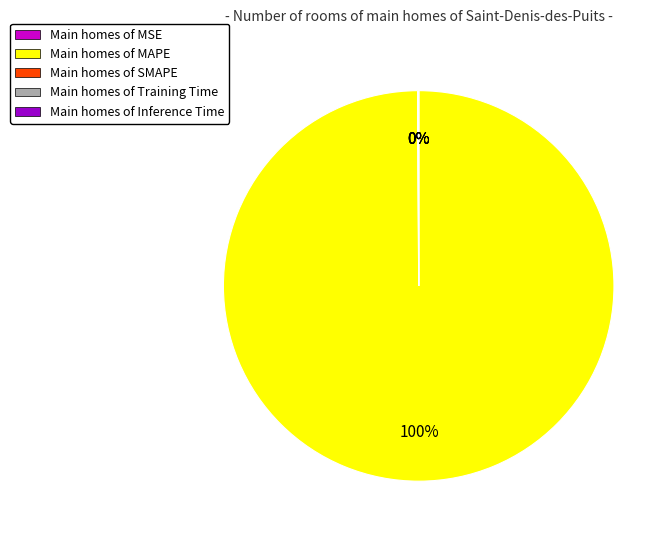

Which category has the biggest portion of the pie?

Main homes of MAPE